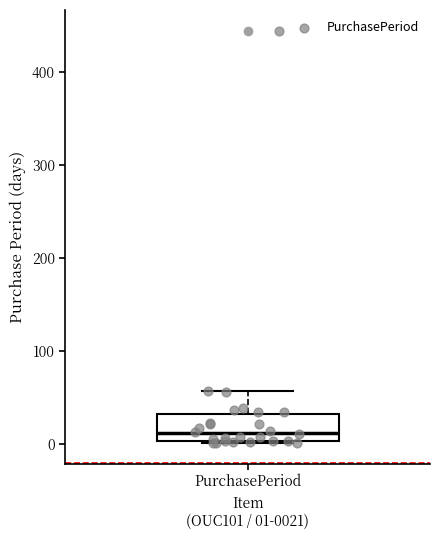

Read this box plot against the y-axis: the position of the median line, the range covered by the box, and the ends of both whiskers. The values are not printed on the chart, so give them approximately, as read against the axis.

median 10, box 0 to 30, whiskers 0 to 60